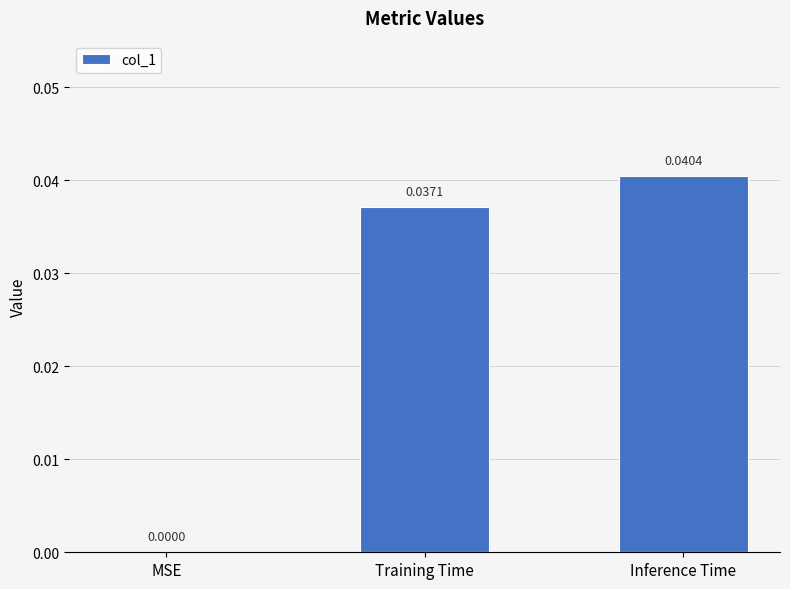

Count the number of data series in this chart.

1